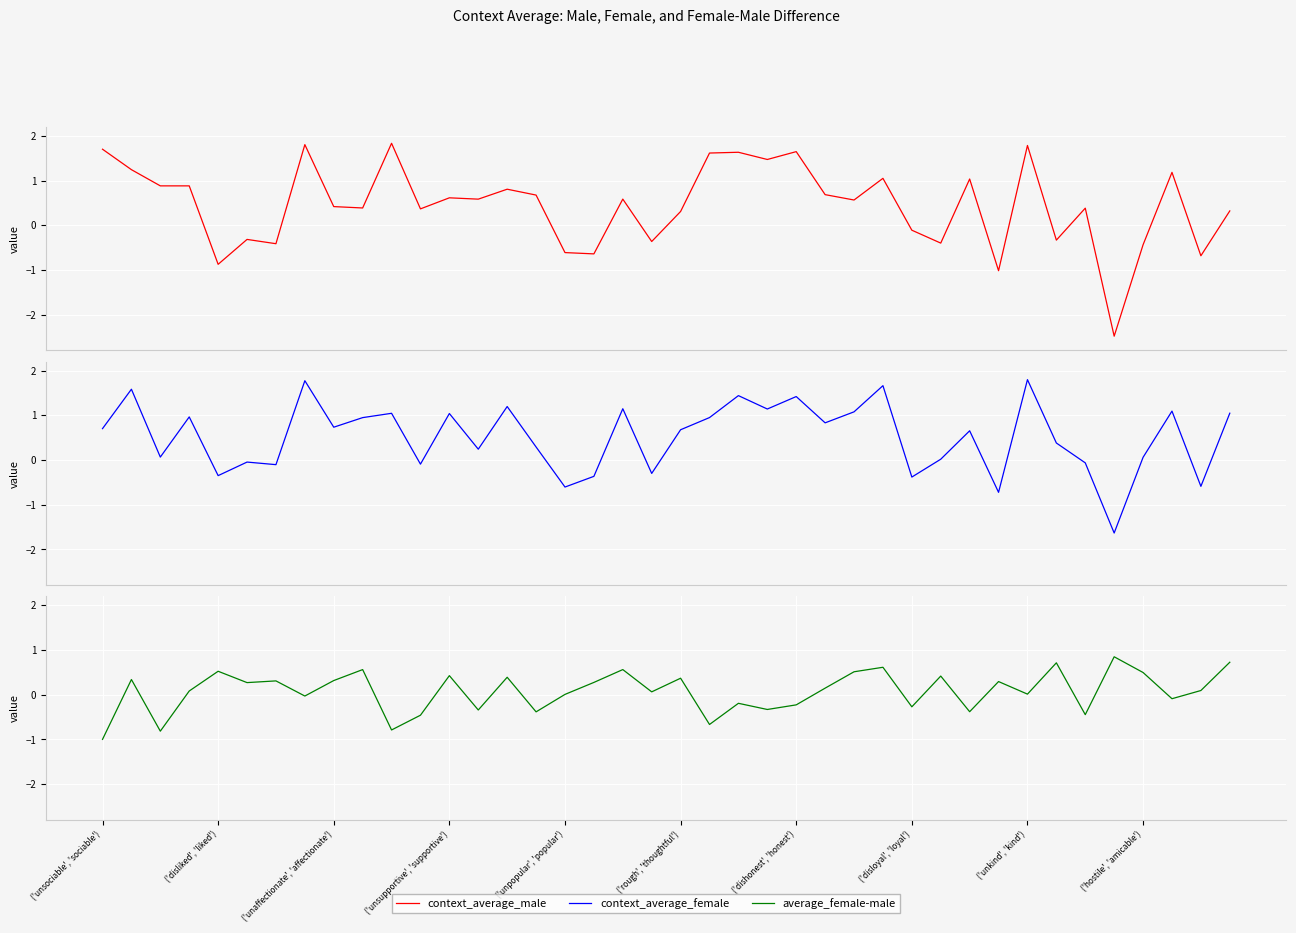

List the series in order of their peak value, lowest first.

average_female-male, context_average_female, context_average_male